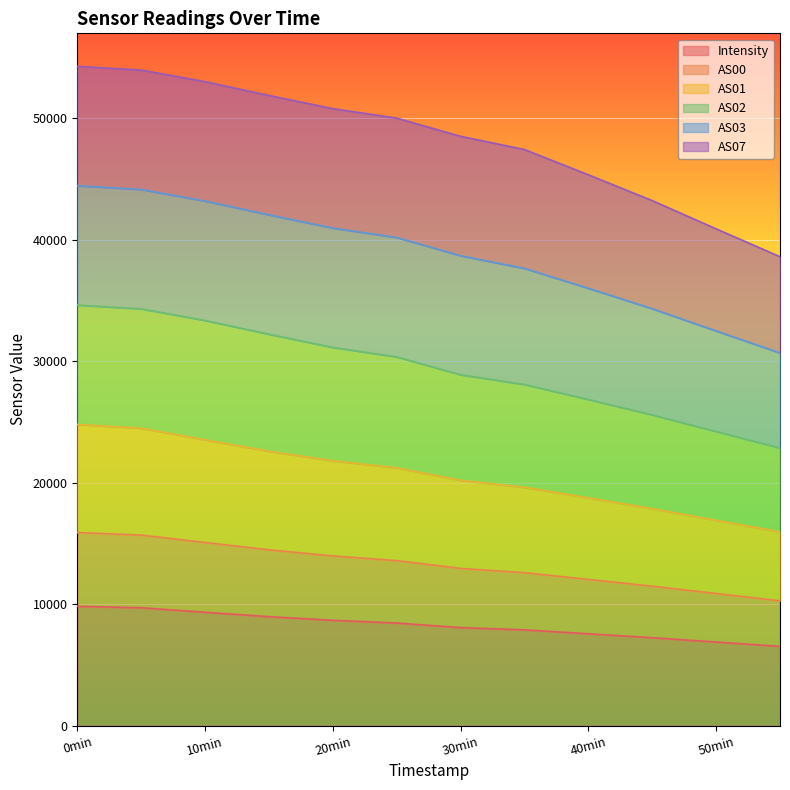

What is the total value across all series at 30min?

48529.3